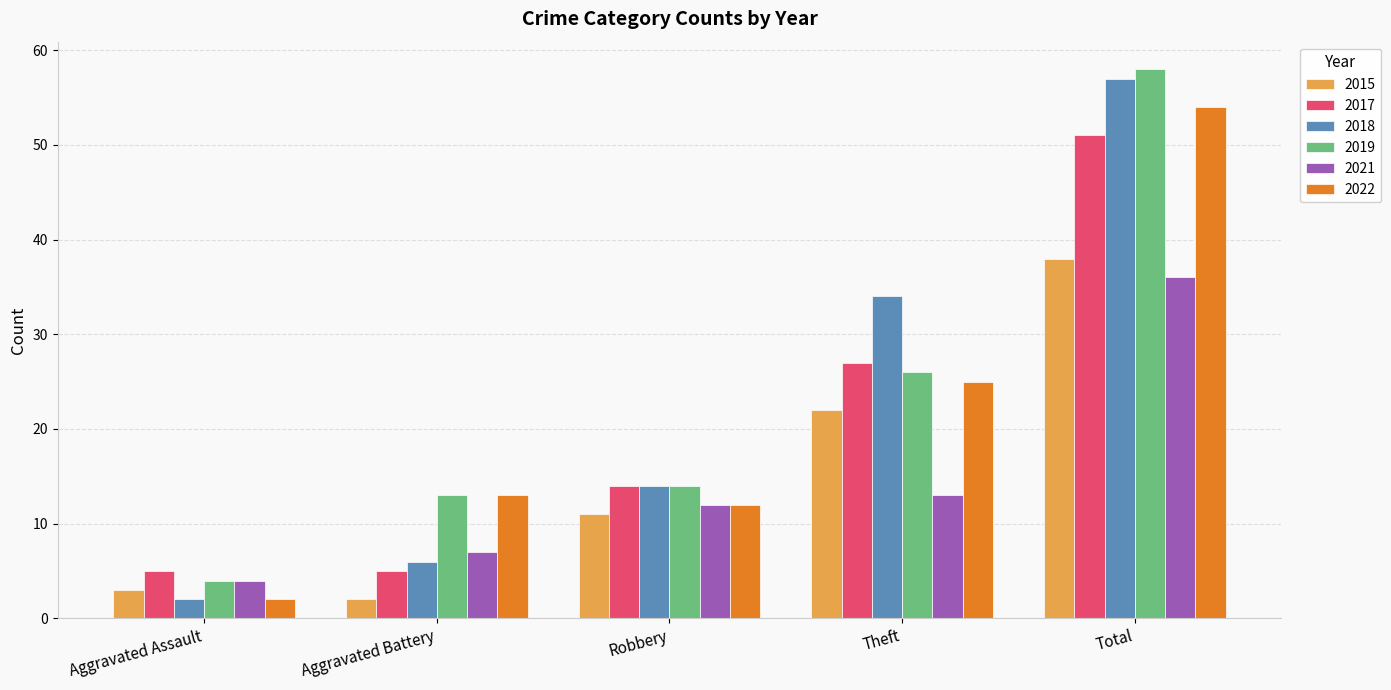

Which series changed the most between Aggravated Assault and Total?

2018